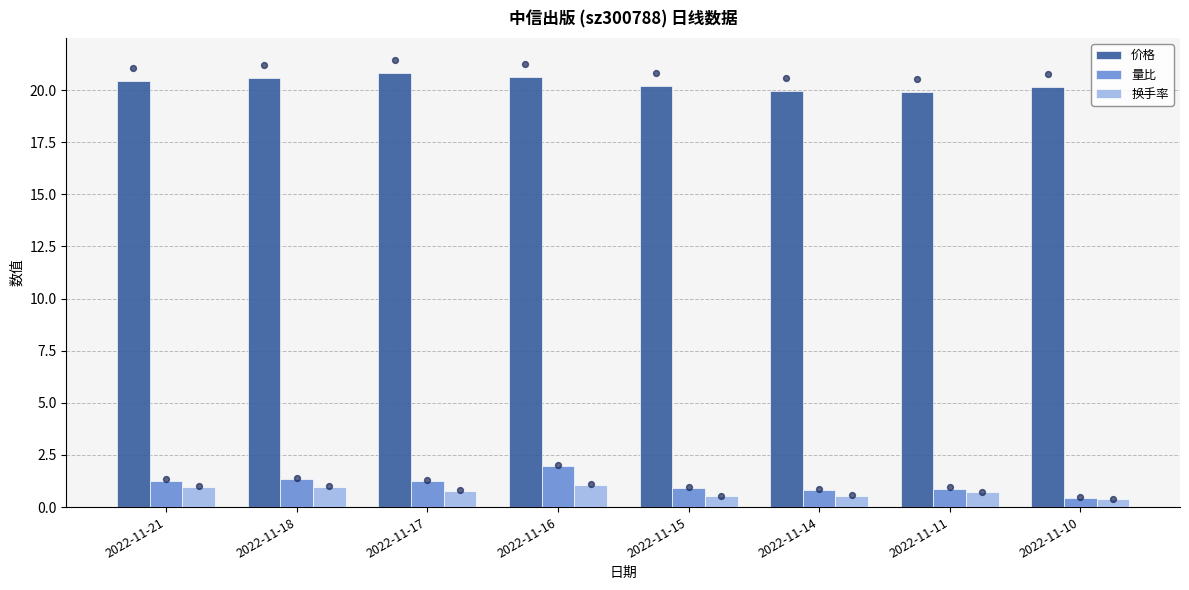

Which series reaches the minimum Y coordinate?

换手率